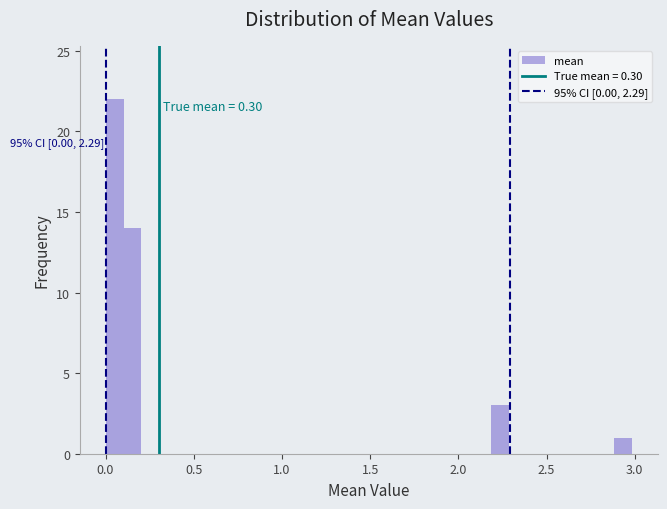

Read against the x-axis, roughly where is the centre of the tallest bar?

0.05